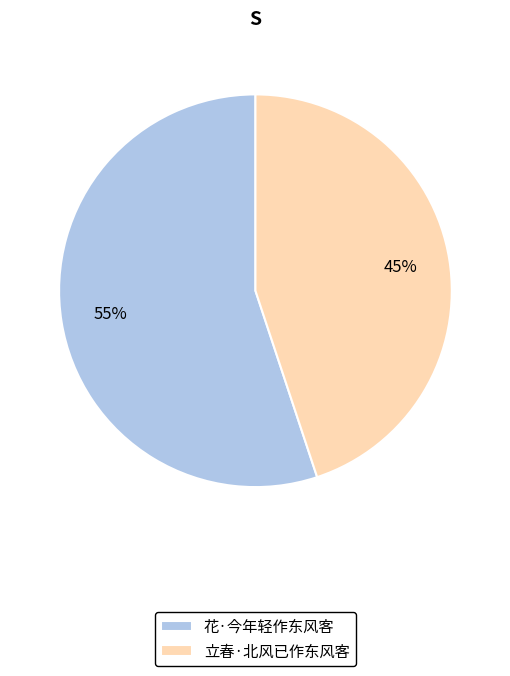

Which category has the smallest portion of the pie?

立春·北风已作东风客